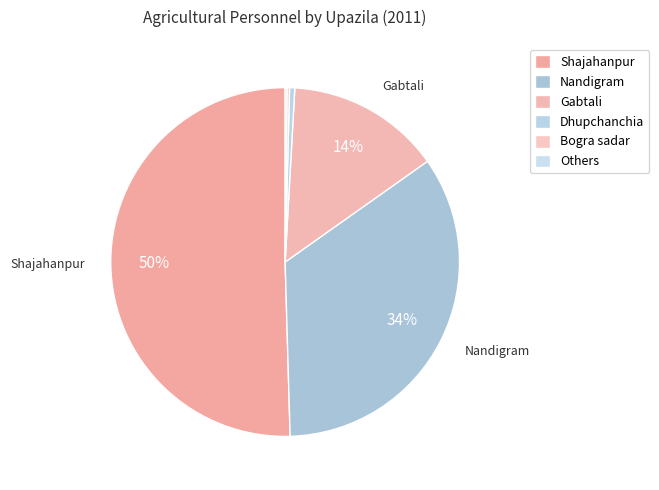

Which slice represents more than half of the pie?

Shajahanpur